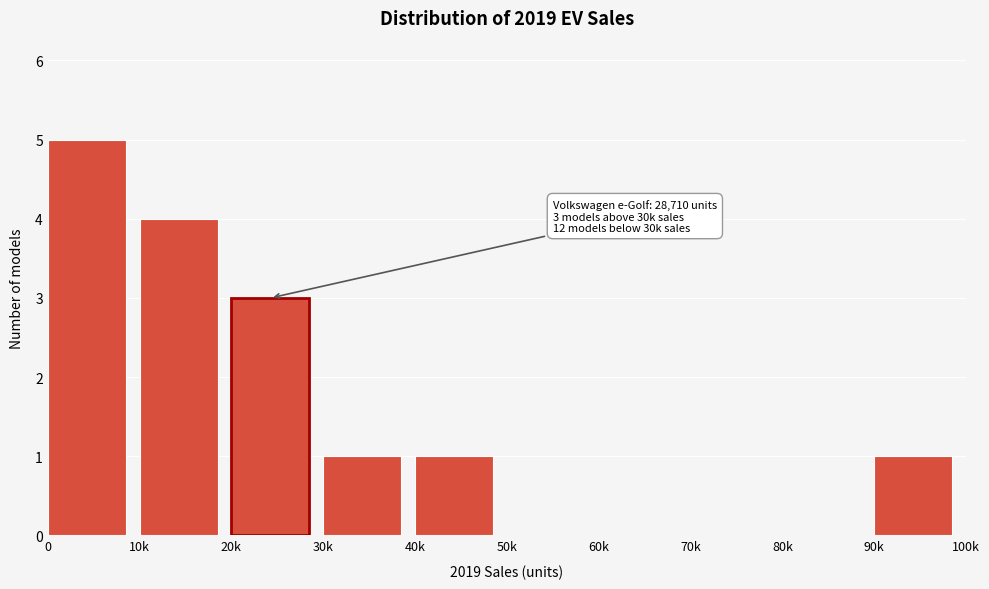

Reading left to right, transcribe all the data shown in this chart.

0=5	10k=4	20k=3	30k=1	40k=1	50k=0	60k=0	70k=0	80k=0	90k=1